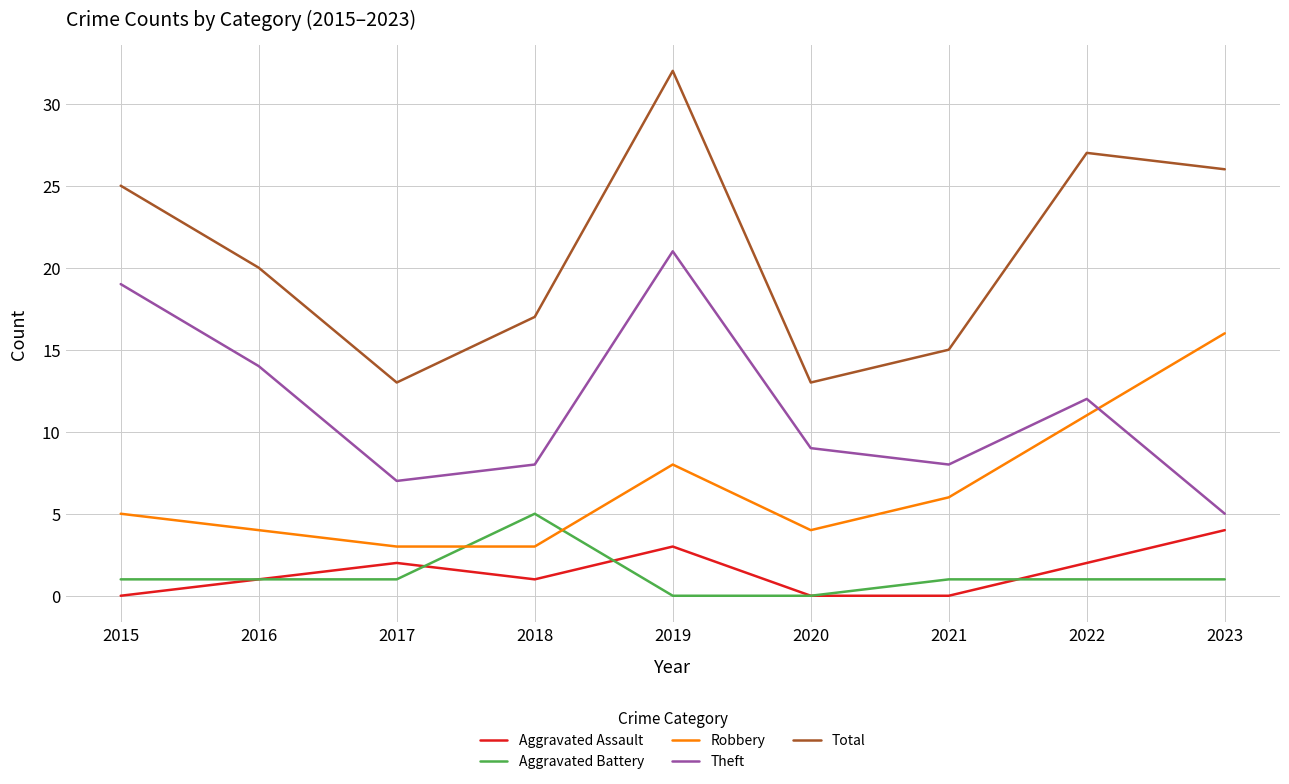

Rank the series at 2019 from highest to lowest value.

Total, Theft, Robbery, Aggravated Assault, Aggravated Battery